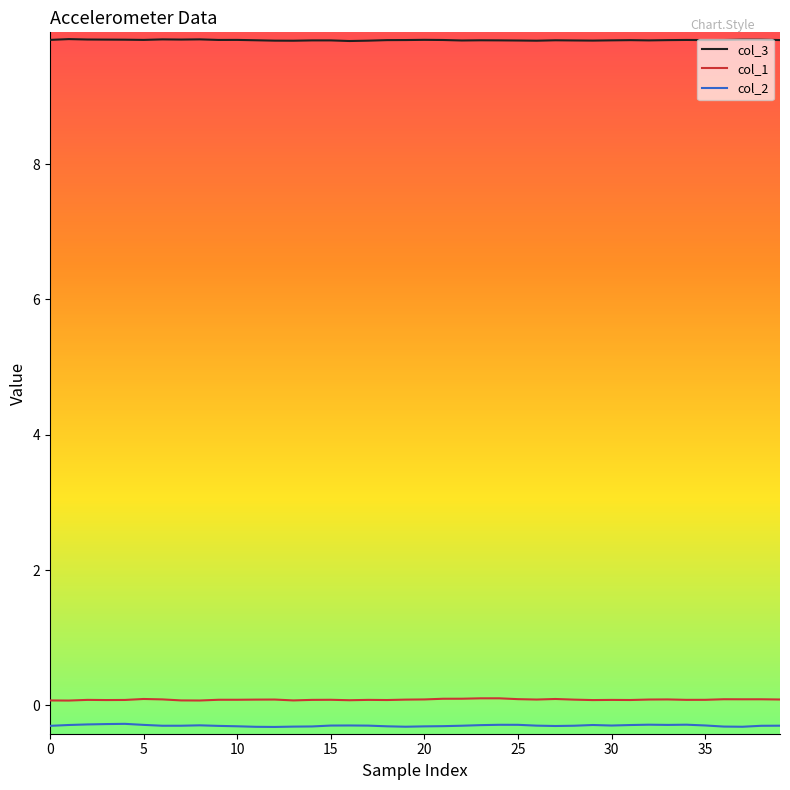

What are all the series names shown in the legend?

col_3, col_1, col_2